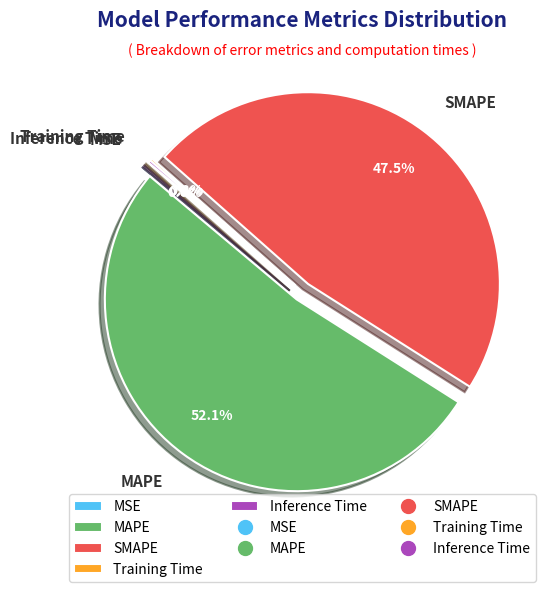

Which has a higher value, MAPE or SMAPE?

MAPE